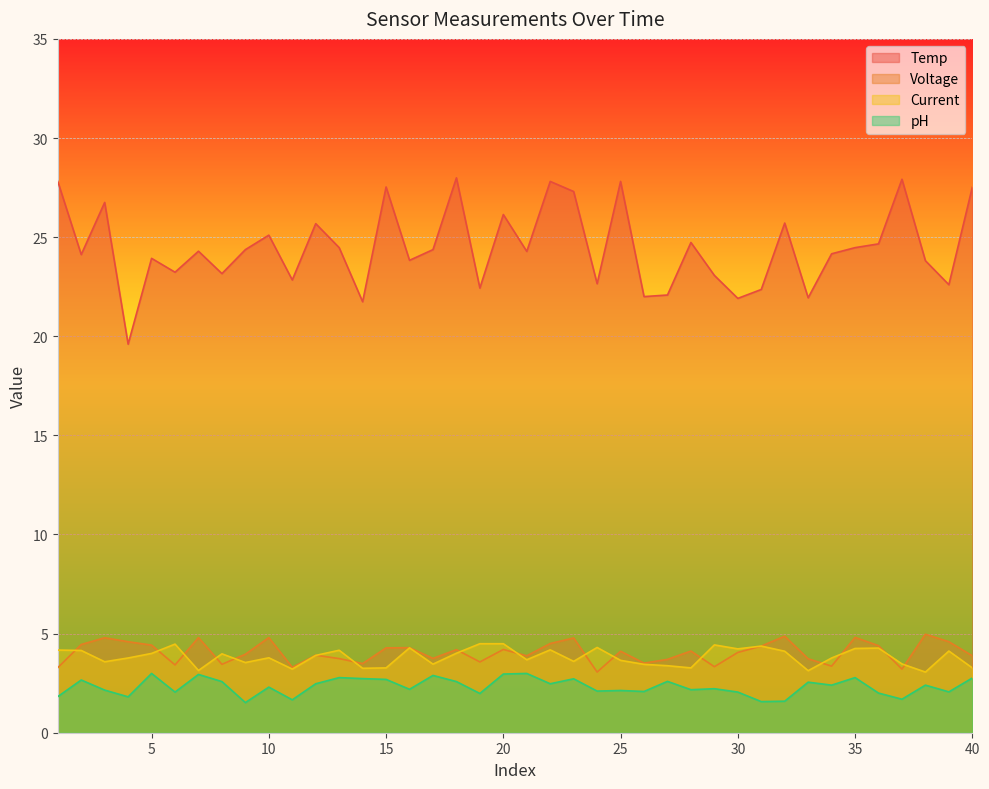

At how many categories does at least one series exceed 24?

23